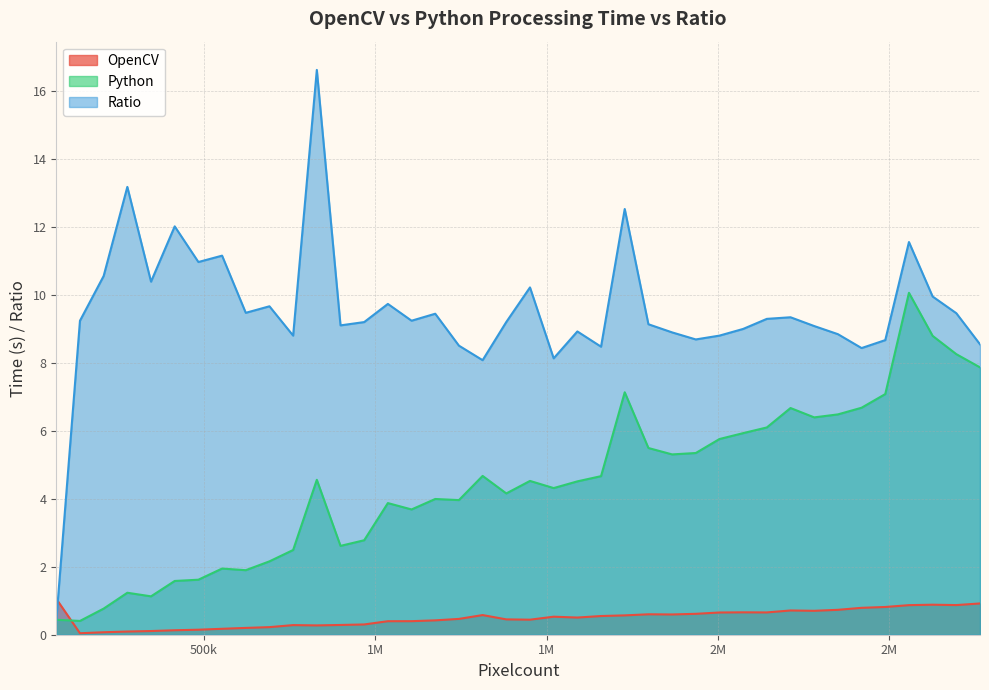

Which category has the lowest value in the Ratio series?

69120